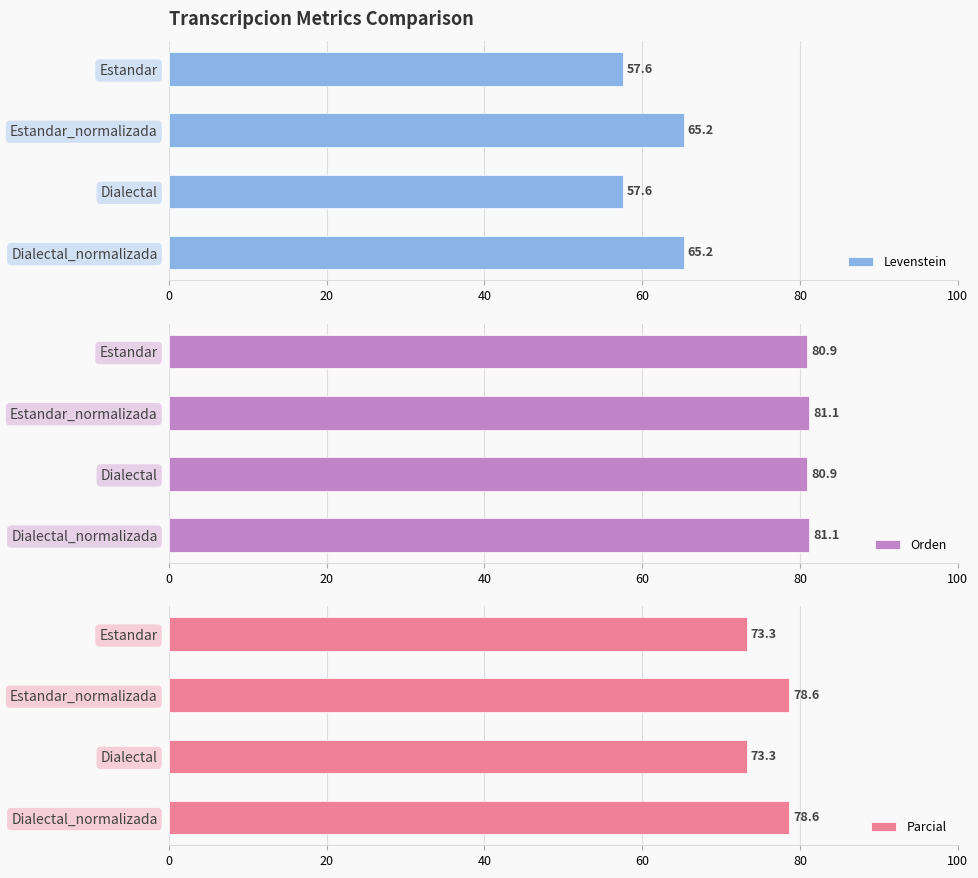

How many data points does each series have?

4